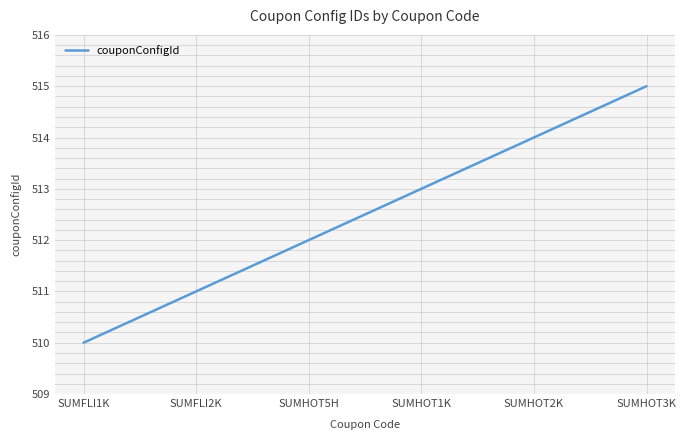

What is the maximum value shown in the chart?

515